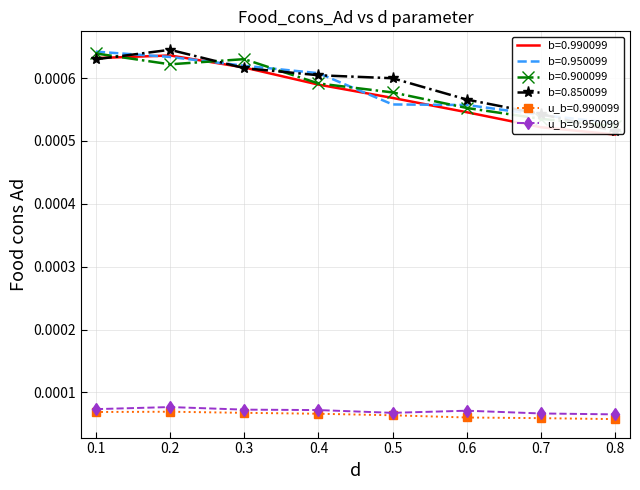

True or false: b=0.990099 and u_b=0.950099 intersect in this chart.

False